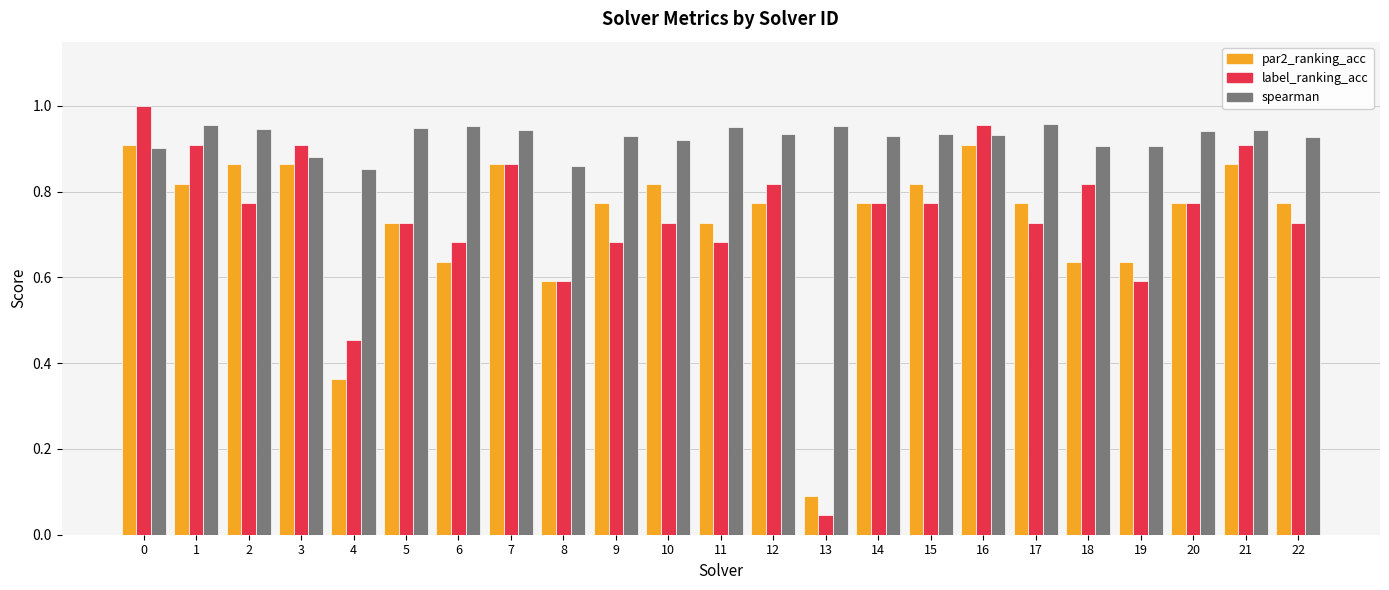

Are the bars grouped side by side (vs. stacked)?

Yes